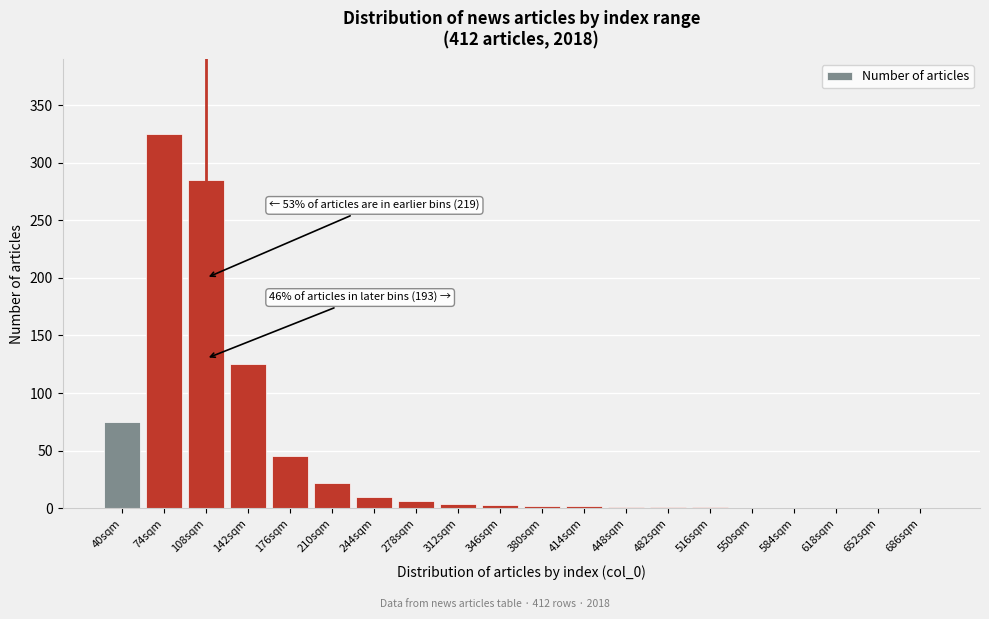

What is the change in value from 108sqm to 244sqm?

-275